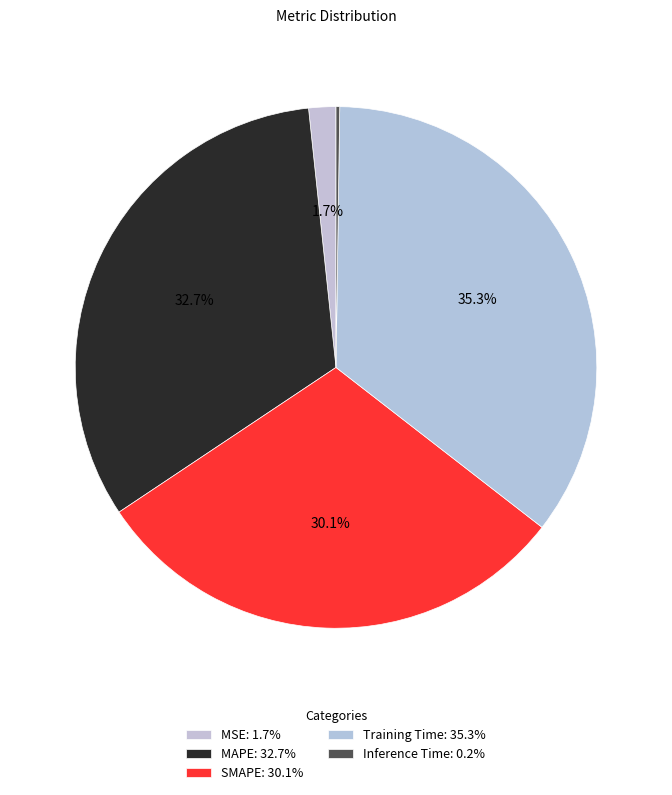

Which category has the biggest portion of the pie?

Training Time